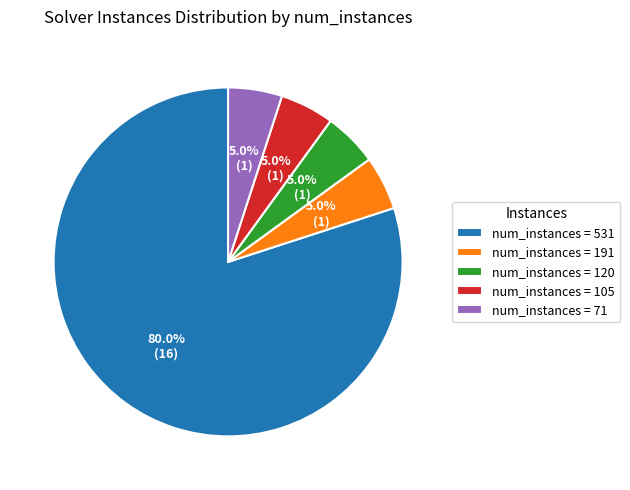

What is the ratio of the value at num_instances = 105 to the value at num_instances = 120?

1.0